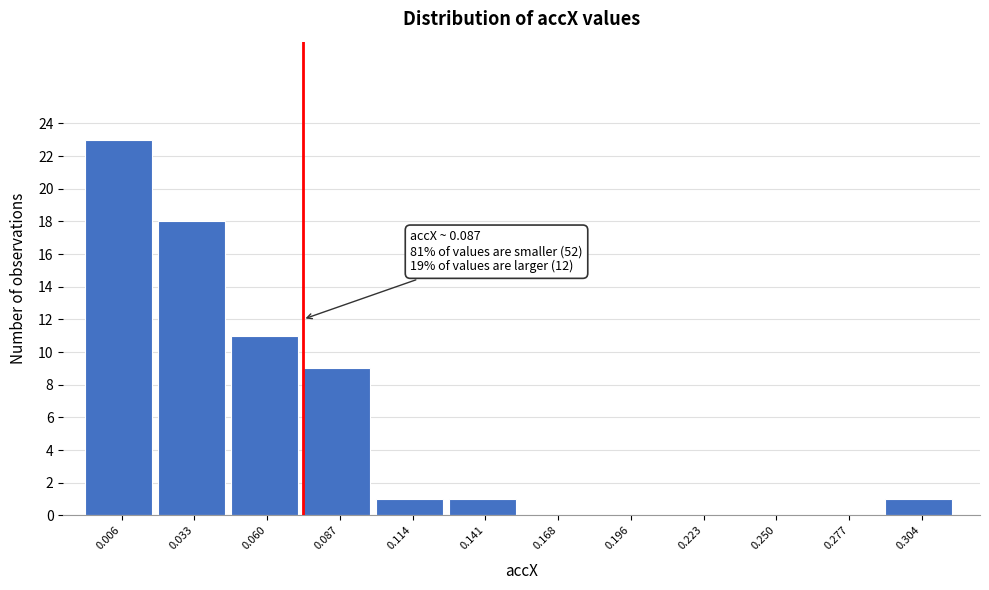

Reading right to left, transcribe all the data shown in this chart.

0.304=1	0.277=0	0.250=0	0.223=0	0.196=0	0.168=0	0.141=1	0.114=1	0.087=9	0.060=11	0.033=18	0.006=23